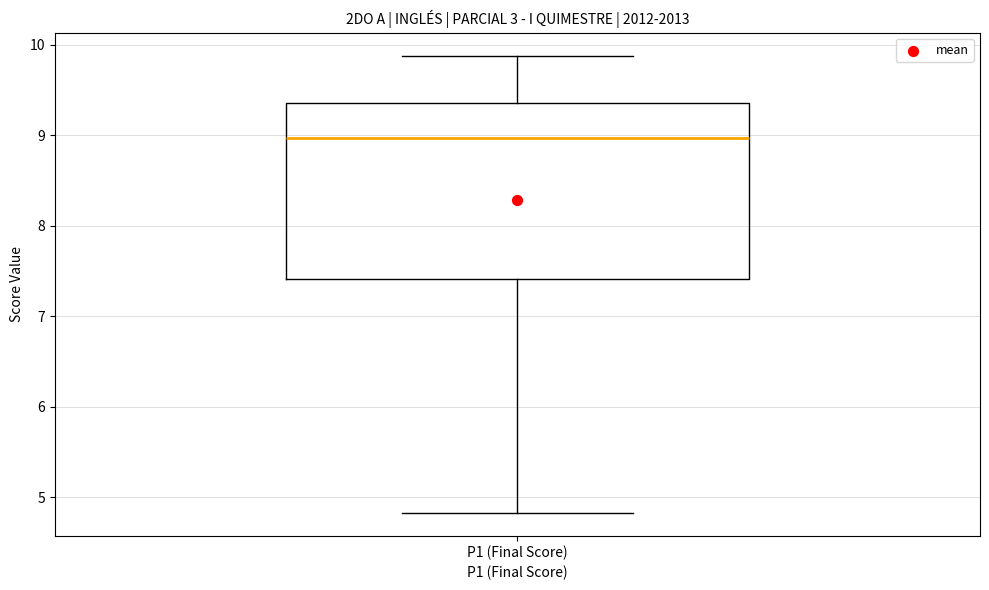

Read this box plot against the y-axis: the position of the median line, the range covered by the box, and the ends of both whiskers. The values are not printed on the chart, so give them approximately, as read against the axis.

median 9.0, box 7.4 to 9.4, whiskers 4.8 to 9.9